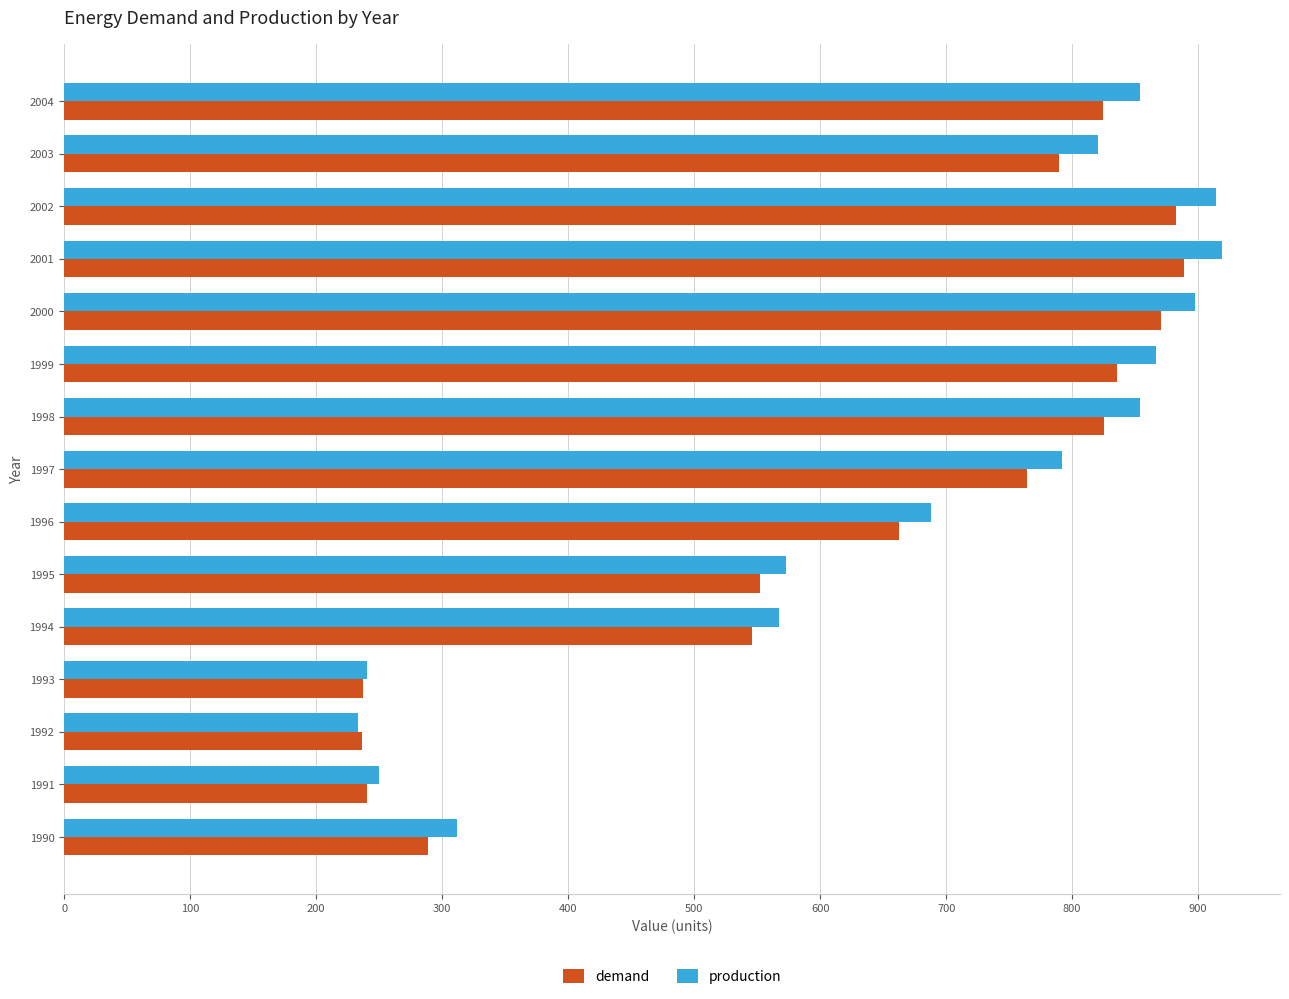

At which label is production closest to 576?

1995